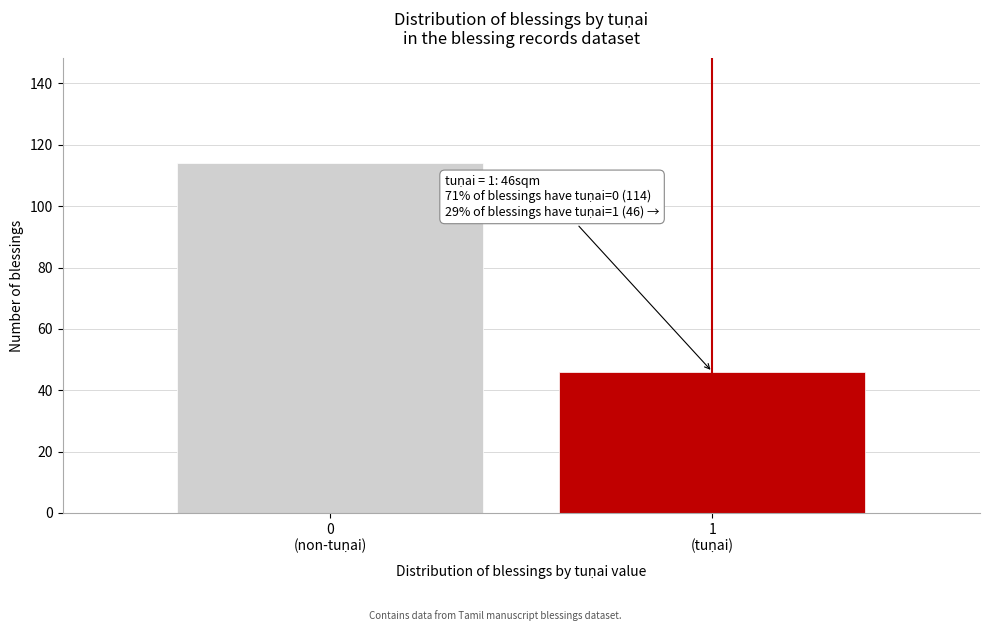

Reading left to right, extract all data points from this chart.

114	46